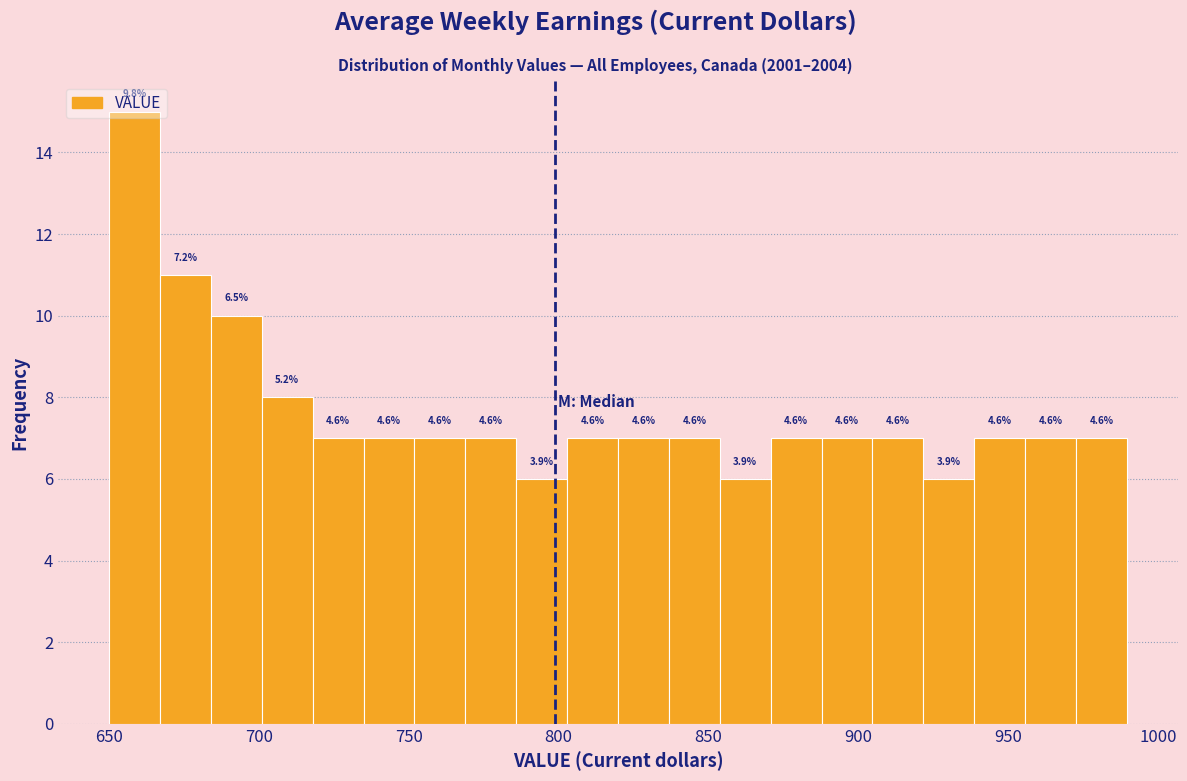

Around what value on the x-axis is the tallest bar? Give the approximate position of its centre, as read against the axis.

660